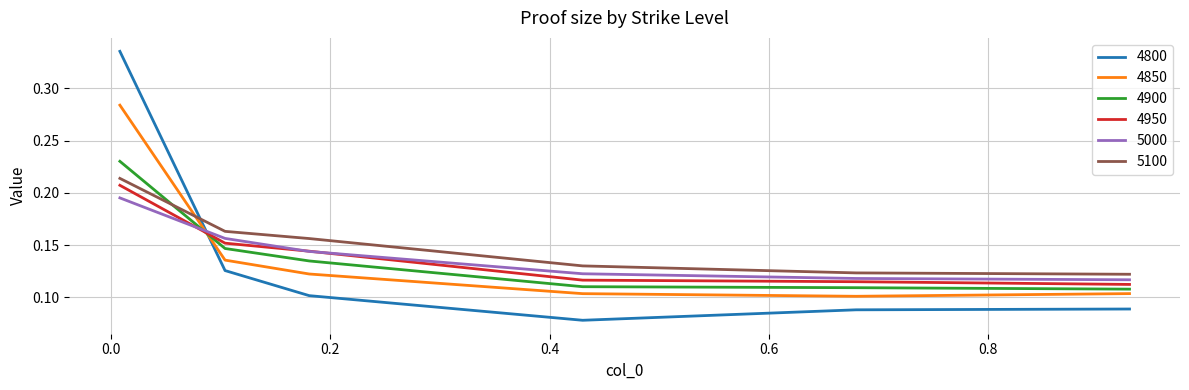

Which series ends up on top after the final intersection of 4900 and 4800?

4900